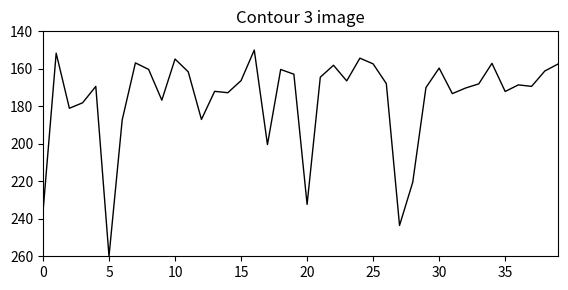

What is the maximum value shown in the chart?

260.0